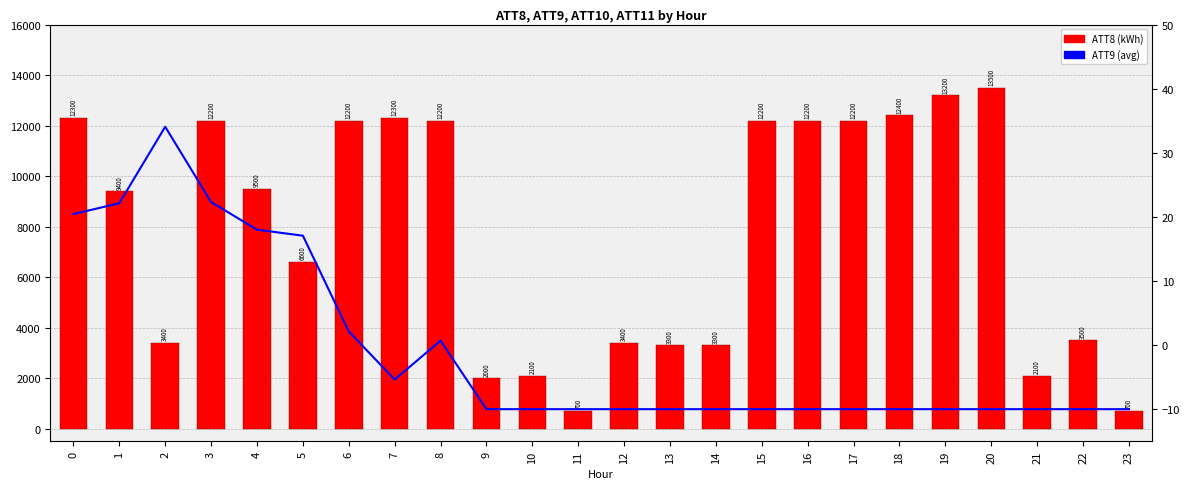

At which category is the sum across all series the highest?

20